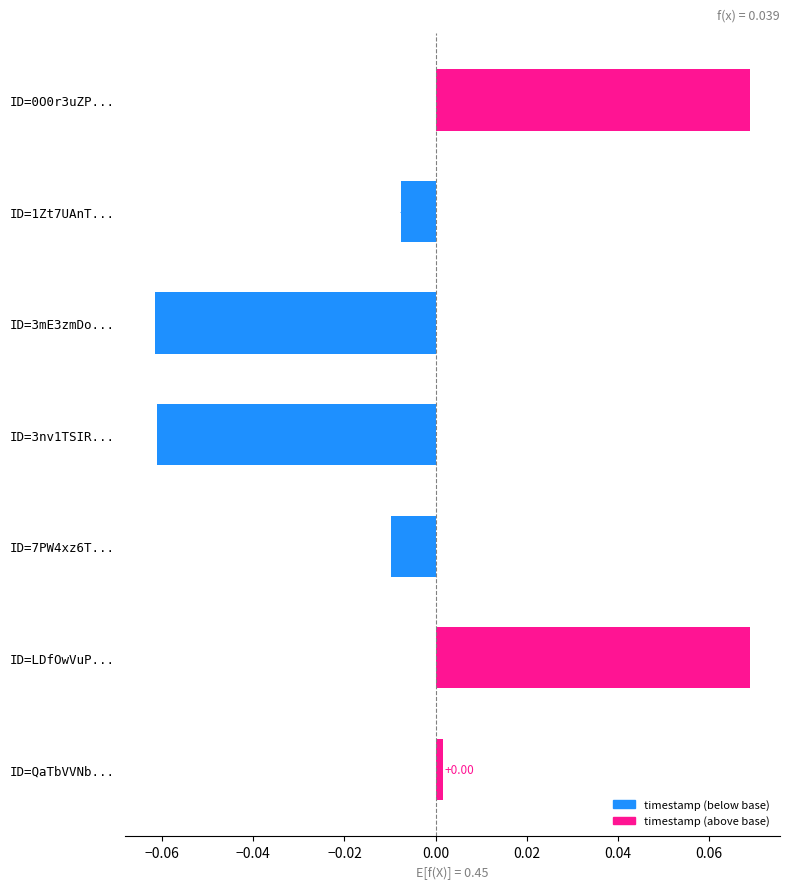

What is the change in value from ID=1Zt7UAnT... to ID=LDfOwVuP...?

+0.1